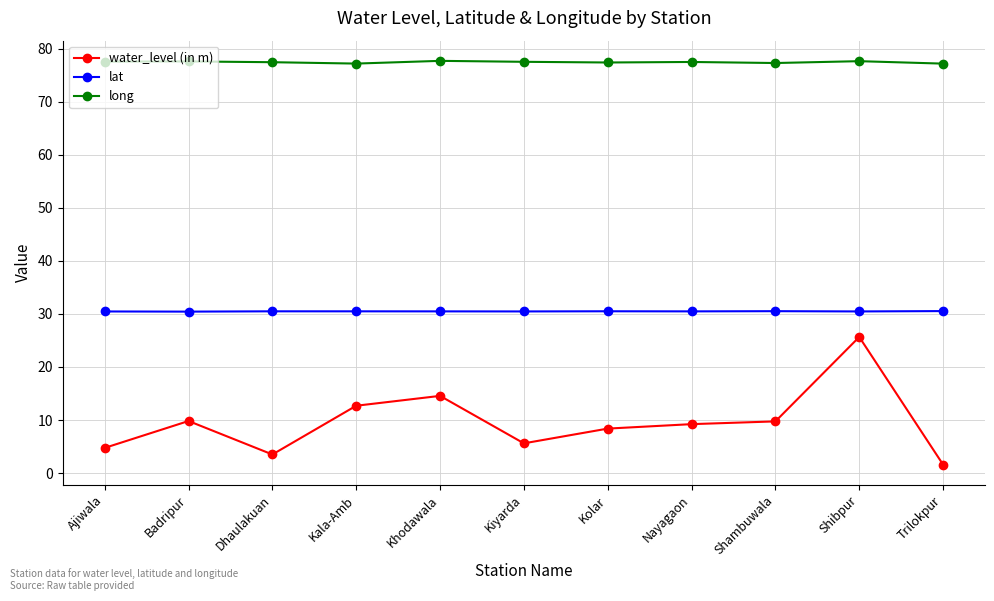

What is the label of the 10th point from the right?

Badripur